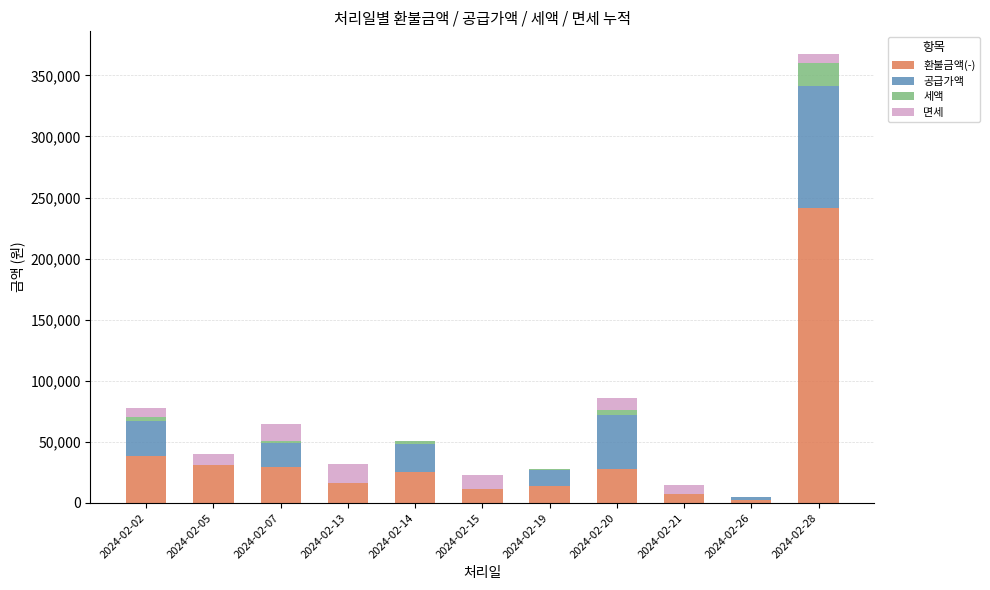

At which category is the sum across all series the highest?

2024-02-28